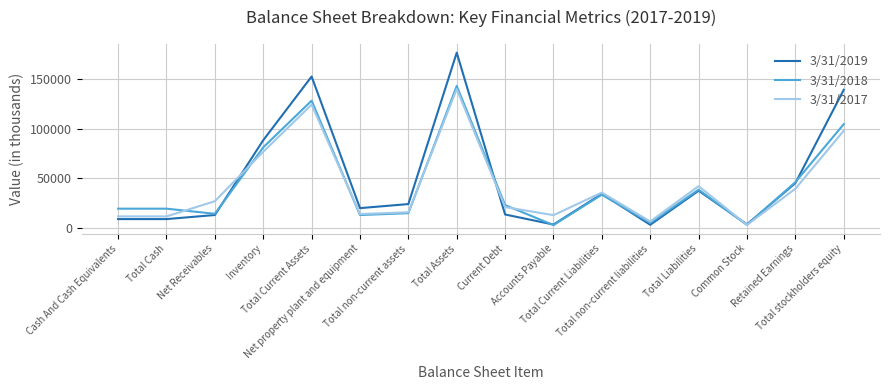

What is the sum of the 3/31/2018 values at Accounts Payable and Retained Earnings?

48896